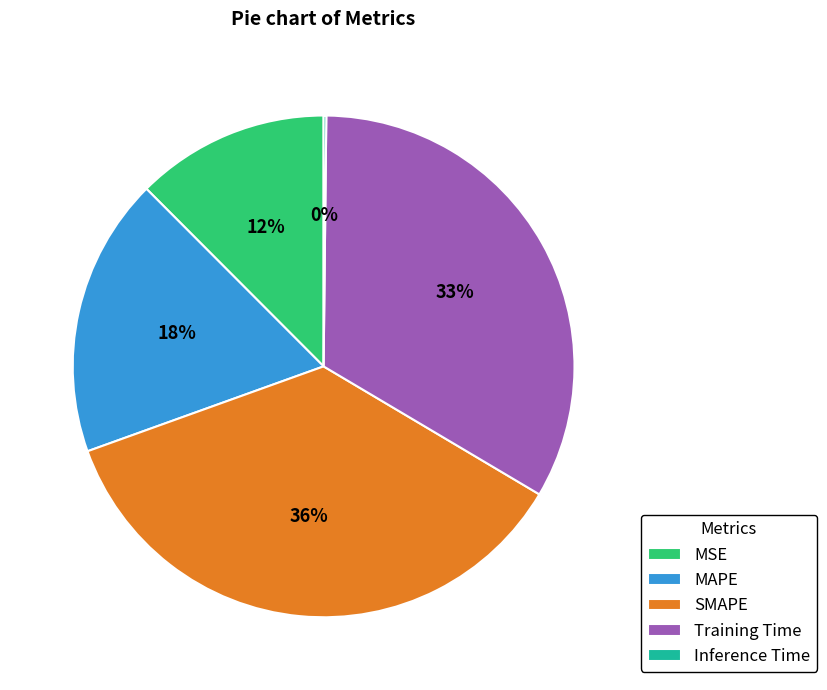

What is the largest slice in the pie chart?

SMAPE